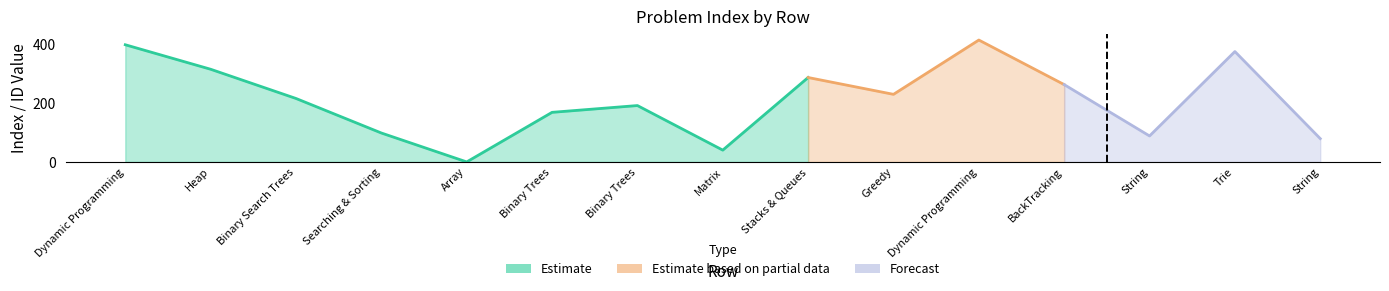

Is it true that index equals 136 at 3?

False